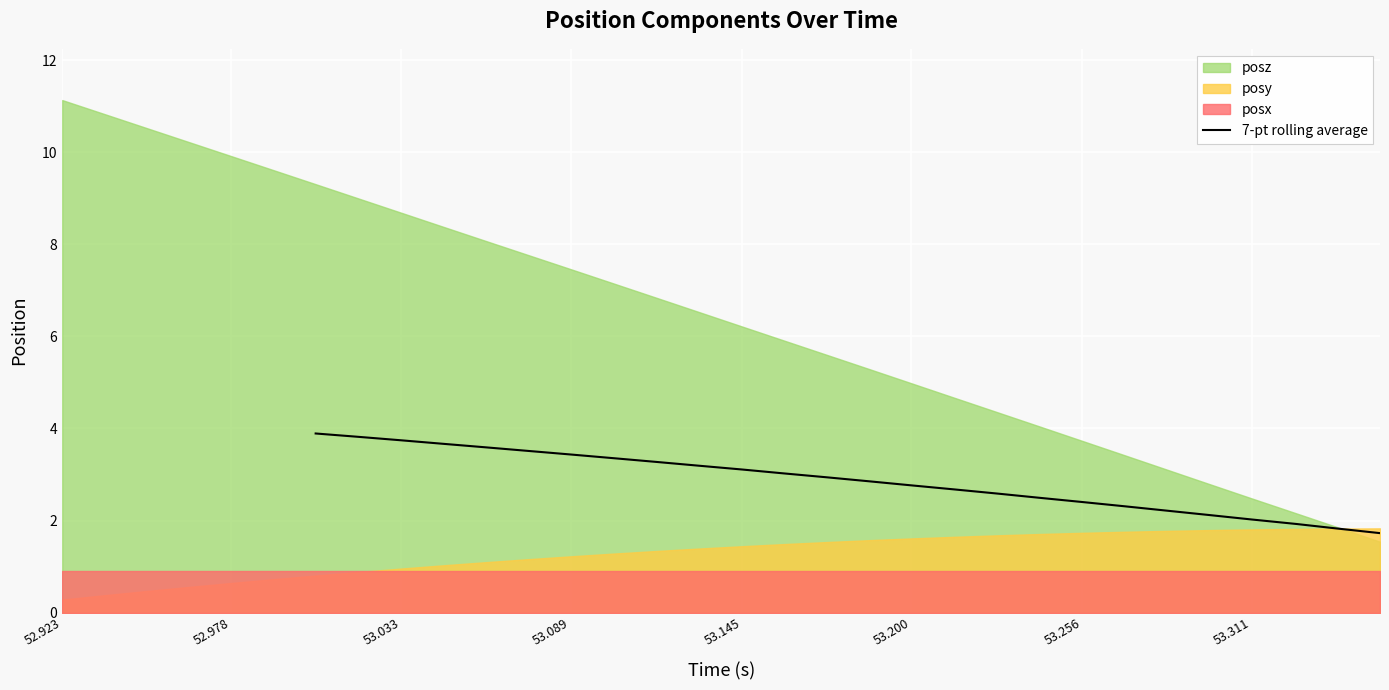

True or false: 7-pt rolling average has a value of 2.8 at 53.200.

True